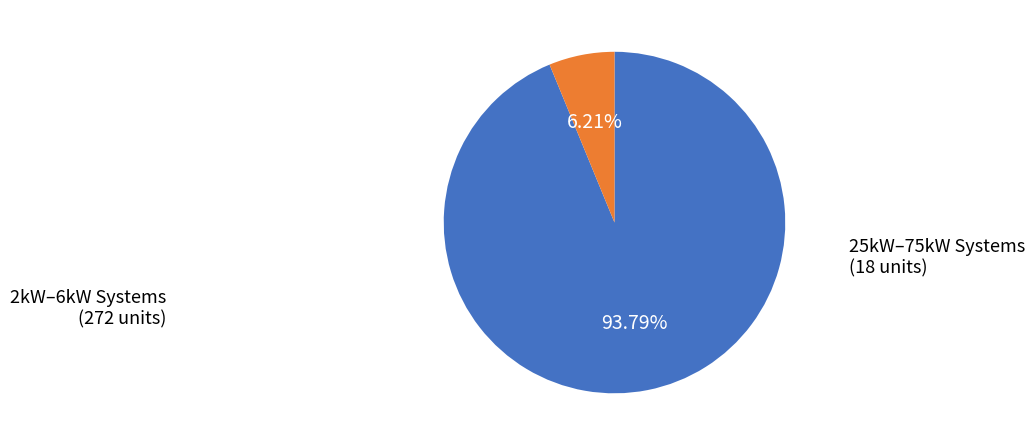

Is there any slice that represents more than half of the pie?

Yes